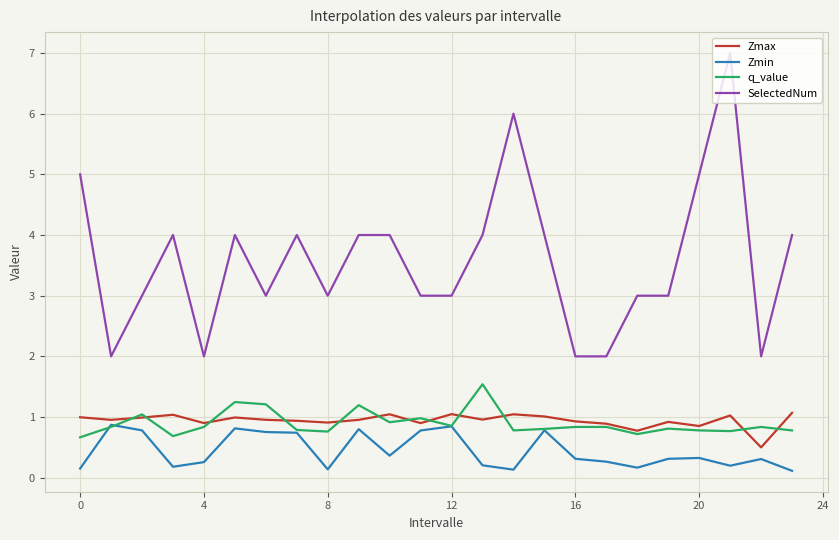

What is the difference between the maximum and minimum values in the q_value series?

0.9